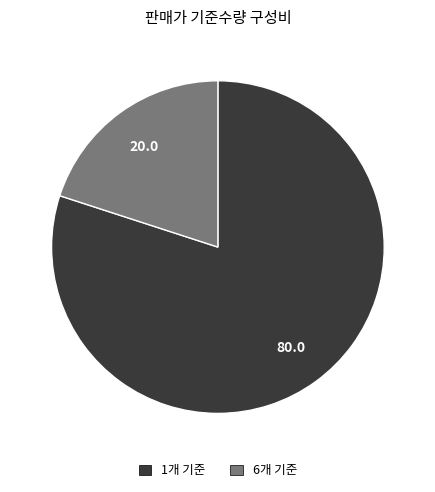

Is there any slice that represents more than half of the pie?

Yes